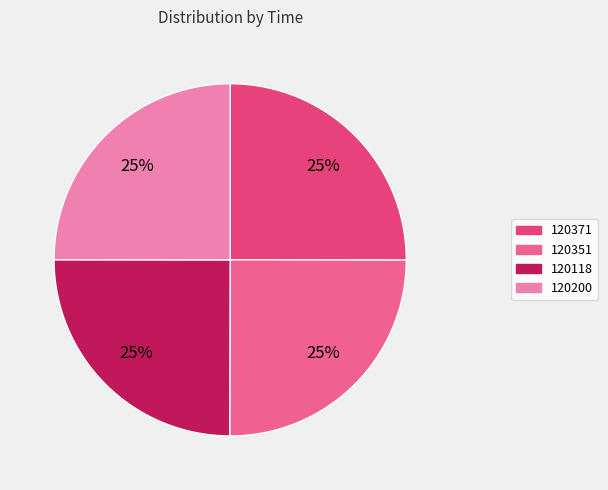

Which category has the smallest portion of the pie?

120118